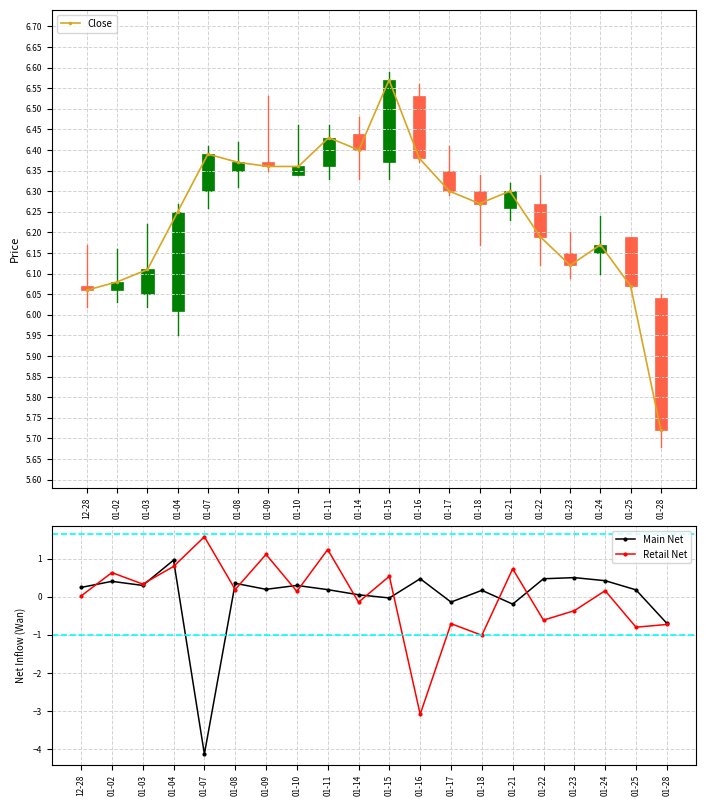

Reading left to right, list all the values displayed in this chart.

Close: 12-28=6.1	01-02=6.1	01-03=6.1	01-04=6.2	01-07=6.4	01-08=6.4	01-09=6.4	01-10=6.4	01-11=6.4	01-14=6.4	01-15=6.6	01-16=6.4	01-17=6.3	01-18=6.3	01-21=6.3	01-22=6.2	01-23=6.1	01-24=6.2	01-25=6.1	01-28=5.7
Main Net: 12-28=0.2	01-02=0.4	01-03=0.3	01-04=1.0	01-07=-4.1	01-08=0.4	01-09=0.2	01-10=0.3	01-11=0.2	01-14=0.1	01-15=-0.0	01-16=0.5	01-17=-0.1	01-18=0.2	01-21=-0.2	01-22=0.5	01-23=0.5	01-24=0.4	01-25=0.2	01-28=-0.7
Retail Net: 12-28=0.0	01-02=0.6	01-03=0.3	01-04=0.8	01-07=1.6	01-08=0.2	01-09=1.1	01-10=0.1	01-11=1.2	01-14=-0.1	01-15=0.5	01-16=-3.1	01-17=-0.7	01-18=-1.0	01-21=0.7	01-22=-0.6	01-23=-0.4	01-24=0.2	01-25=-0.8	01-28=-0.7